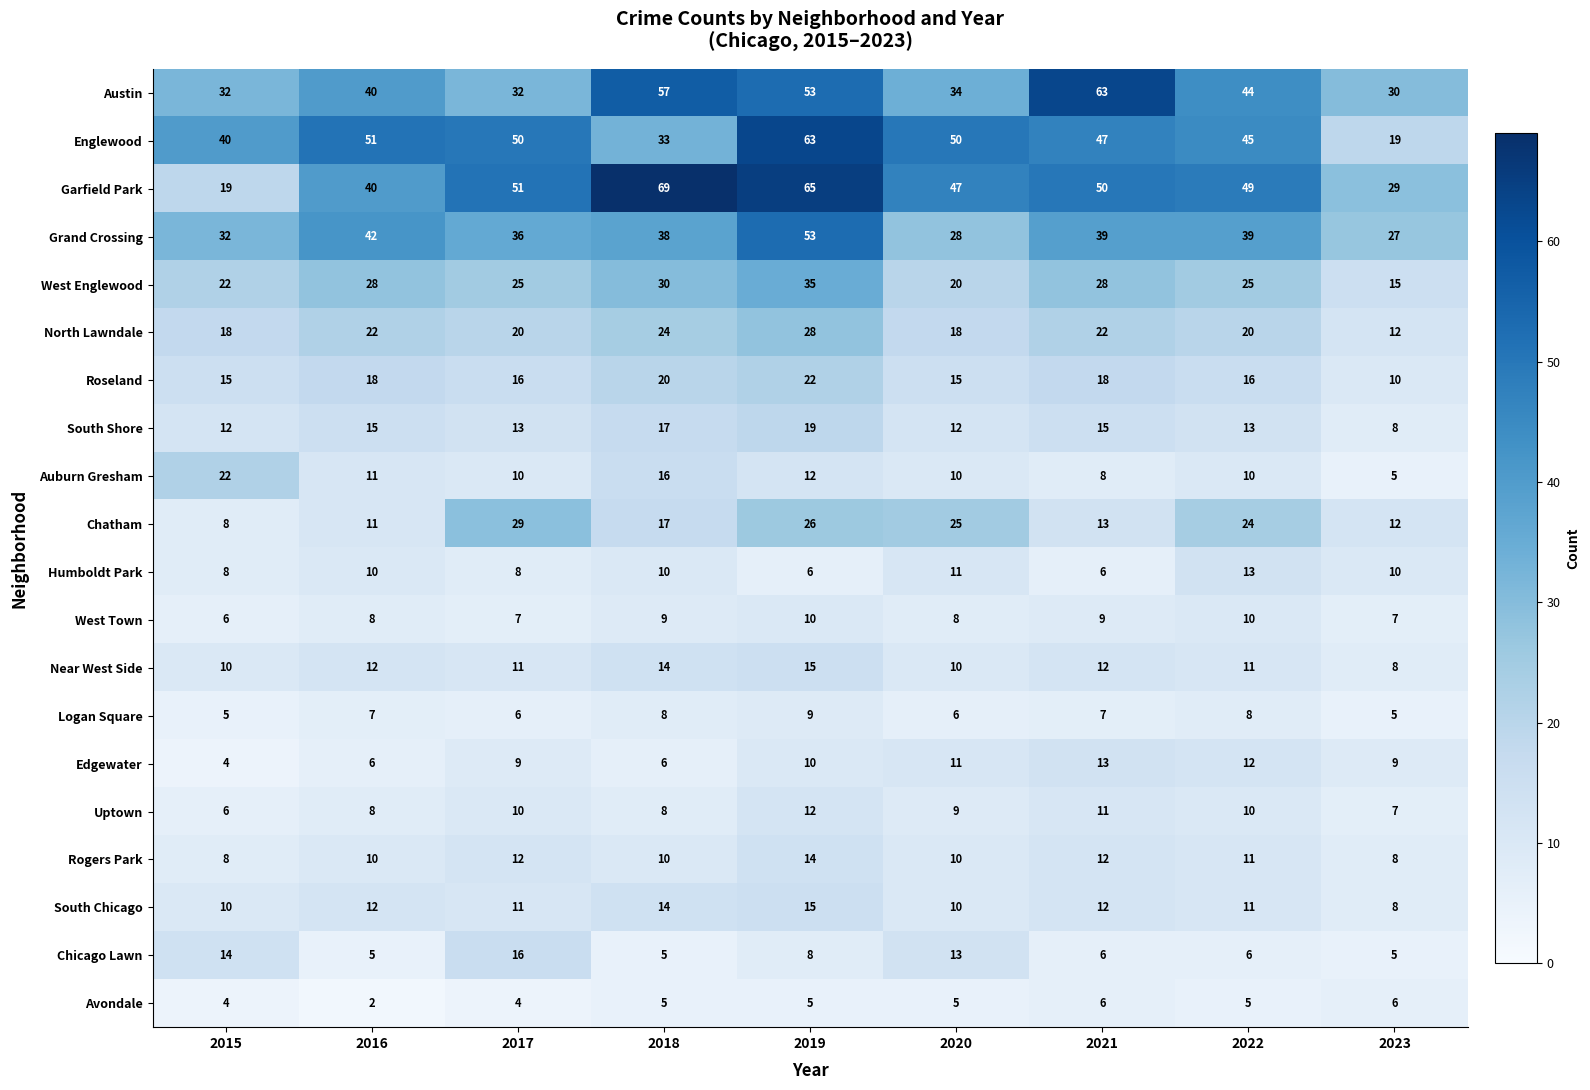

Which series has the widest spread of values?

Garfield Park